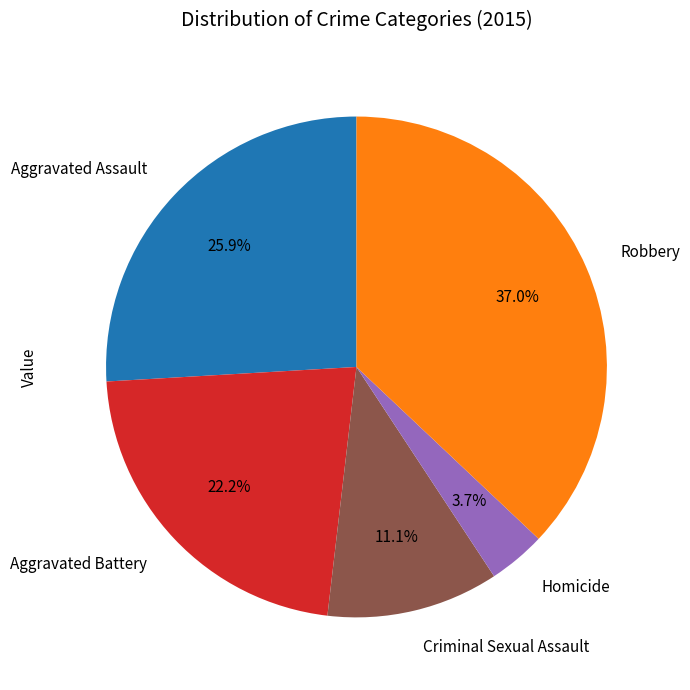

What is the ratio of the value at Criminal Sexual Assault to the value at Robbery?

0.3